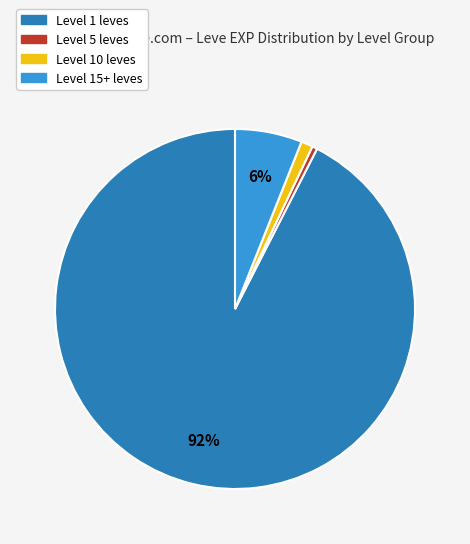

Is there a majority slice in this chart?

Yes